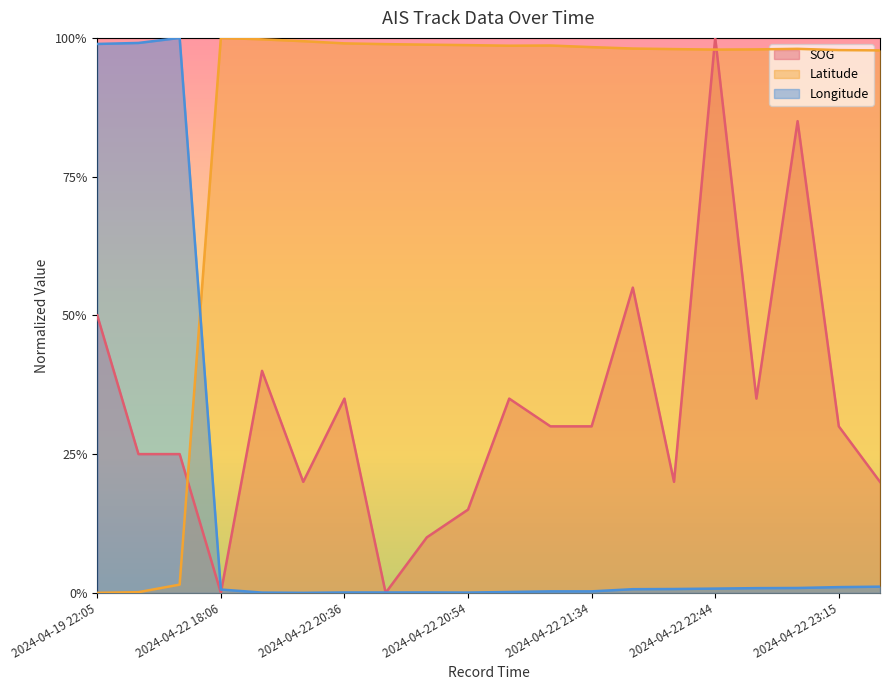

What is the difference between the SOG values at 2024-04-22 18:06 and 2024-04-20 01:44?

0.2